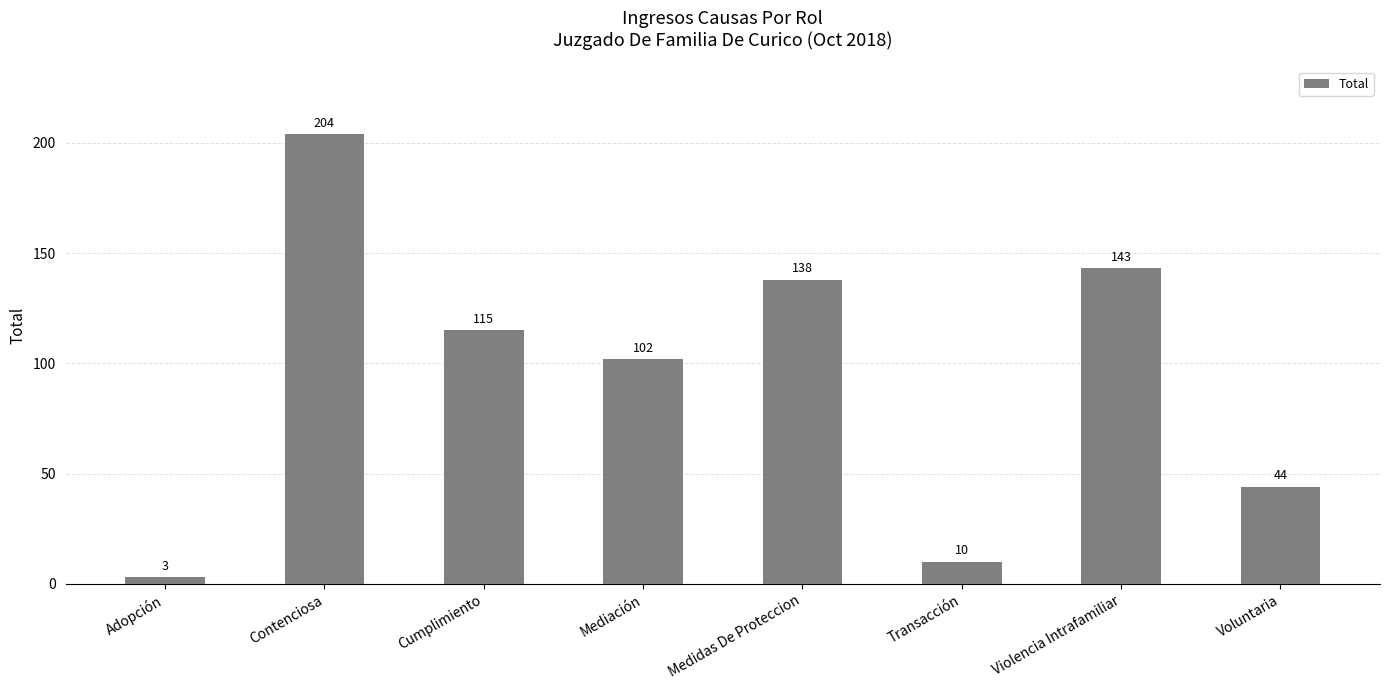

Rank the categories by value from lowest to highest.

Adopción, Transacción, Voluntaria, Mediación, Cumplimiento, Medidas De Proteccion, Violencia Intrafamiliar, Contenciosa